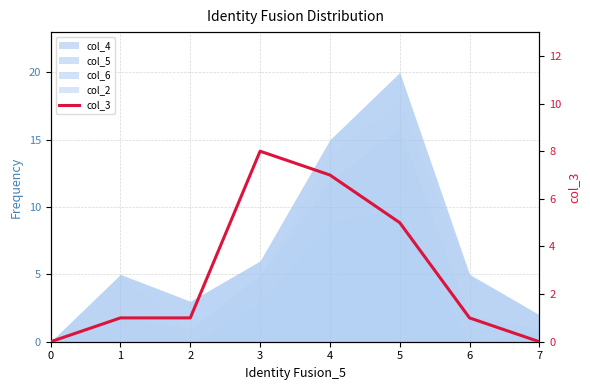

How many data points are above 1?

3